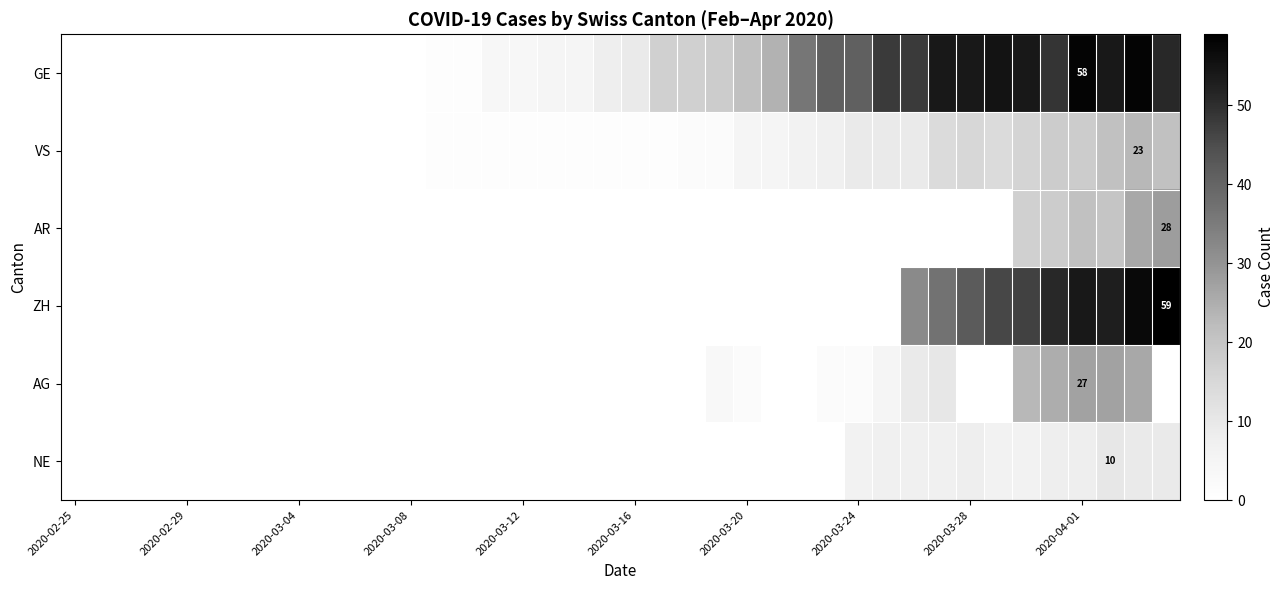

Which category has the lowest value in the VS series?

2020-02-25